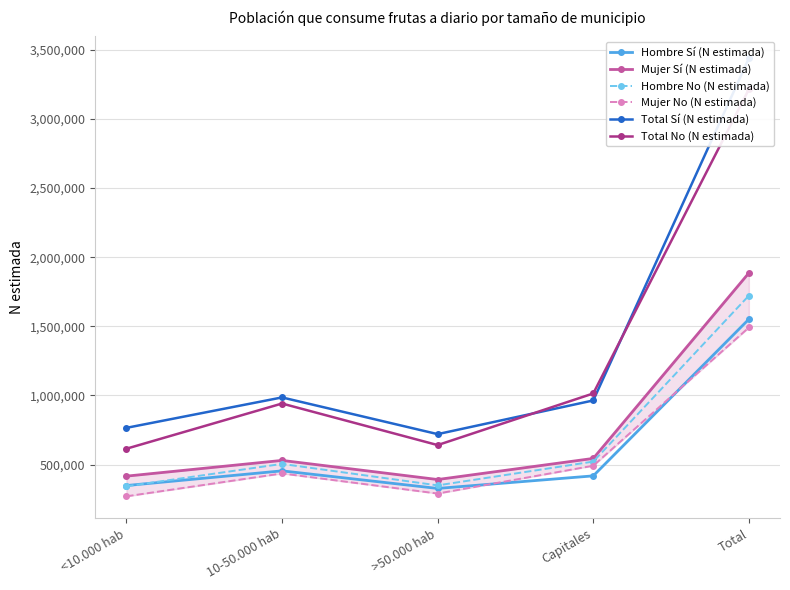

What is the difference between the Total Sí (N estimada) values at <10.000 hab and Total?

2671113